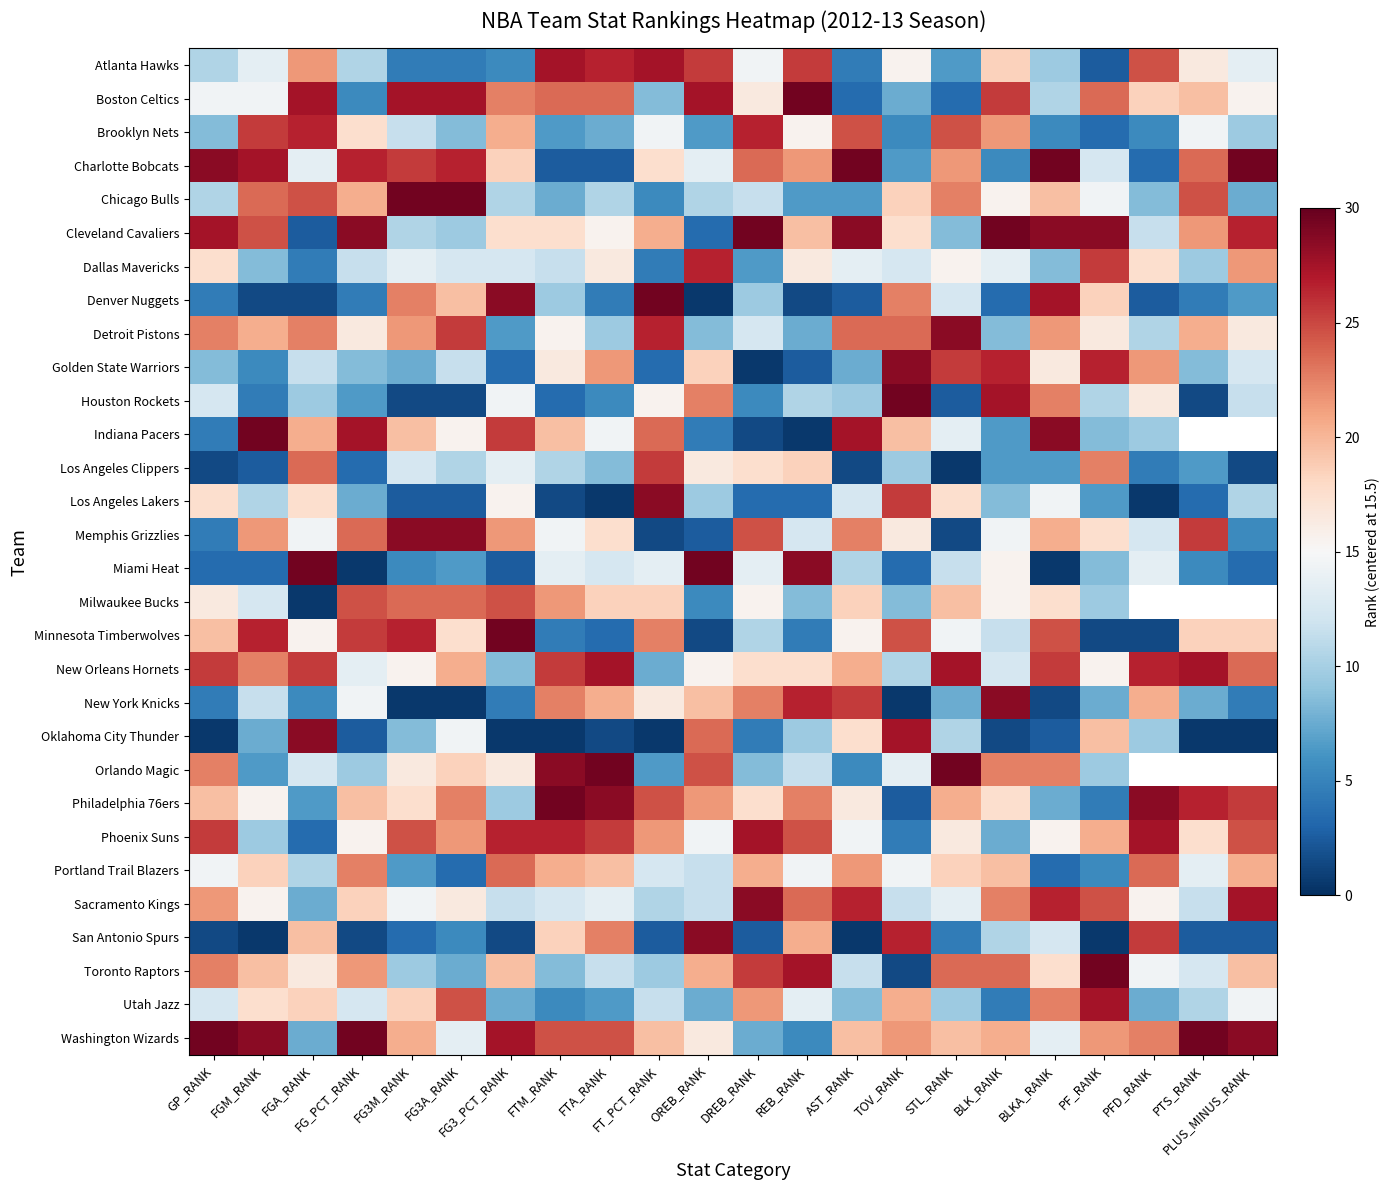

Is the value of Houston Rockets at FGA_RANK greater than the value of Boston Celtics at PTS_RANK?

No